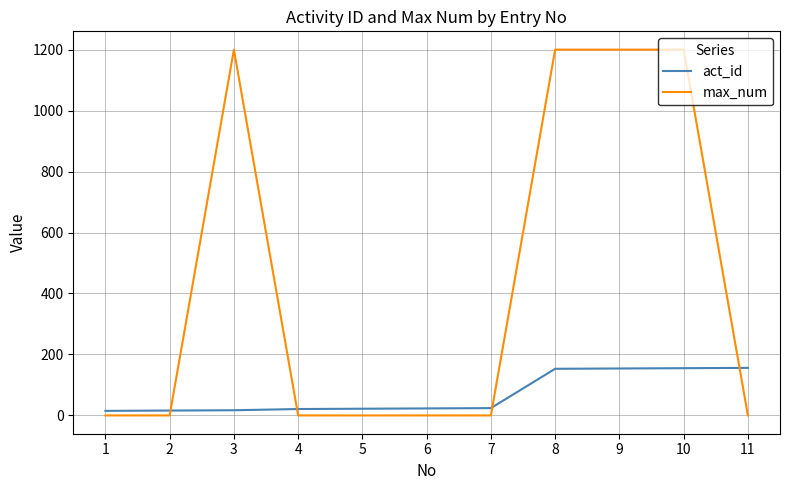

At 3, list the series in order from smallest to largest.

act_id, max_num